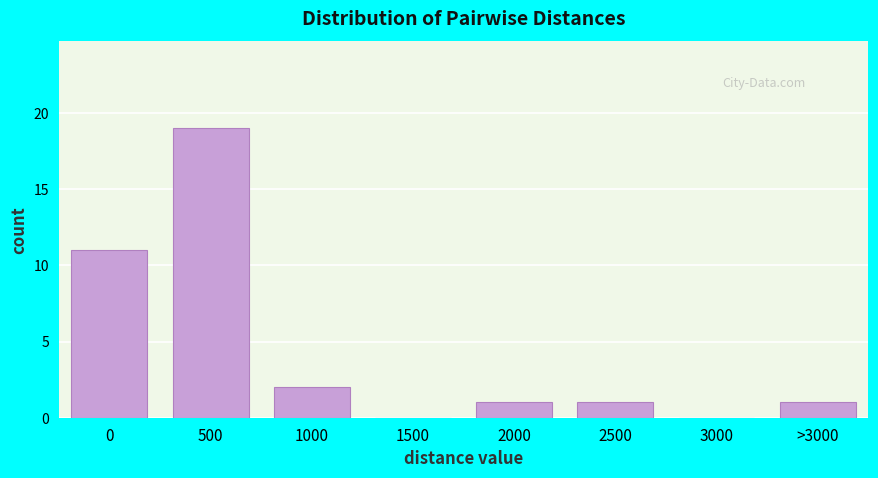

Reading left to right, list all the values displayed in this chart.

0=11	500=19	1000=2	1500=0	2000=1	2500=1	3000=0	>3000=1